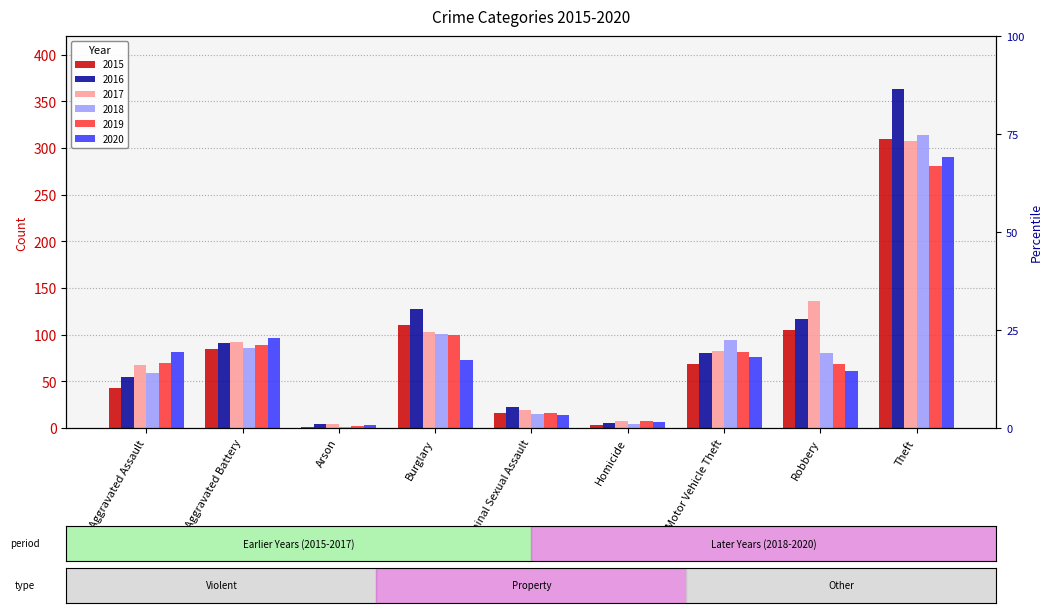

What is the value of the 2016 bar at the 4th from the left?

128